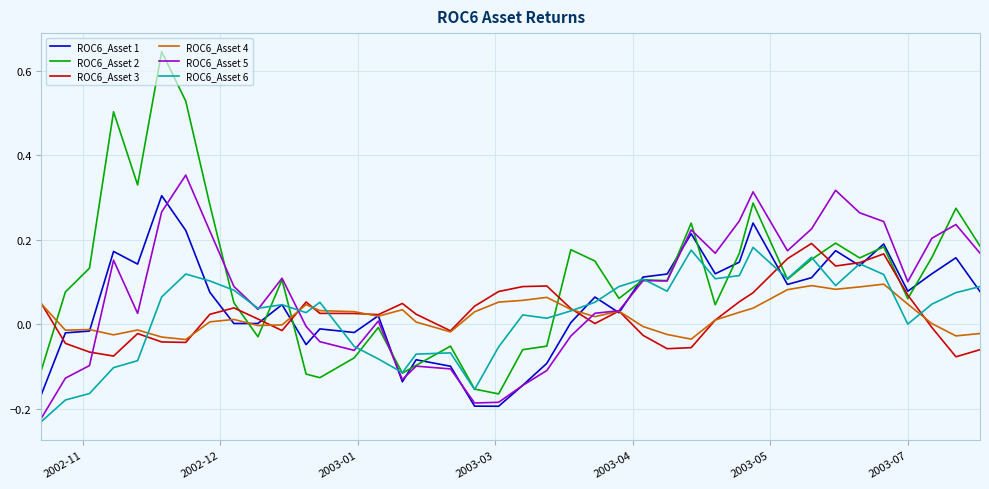

Which series has the largest range (max minus min)?

ROC6_Asset 2